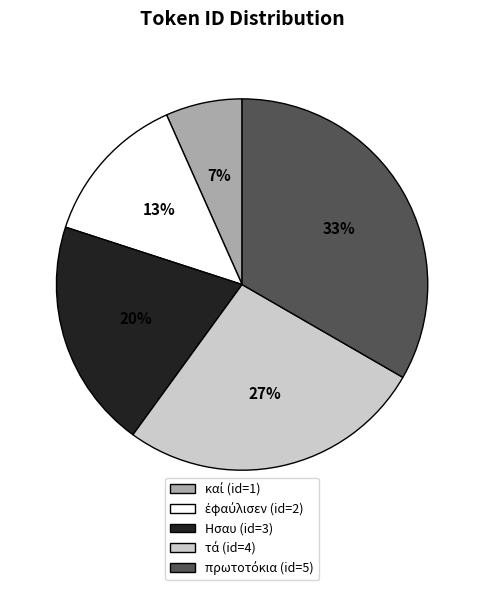

To the nearest percent, what is the average slice percentage?

20%